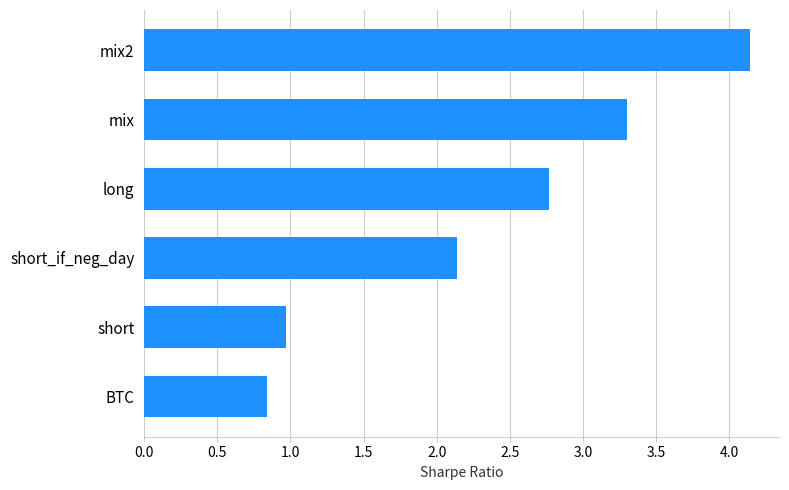

List the labels in order of value, largest first.

mix2, mix, long, short_if_neg_day, short, BTC